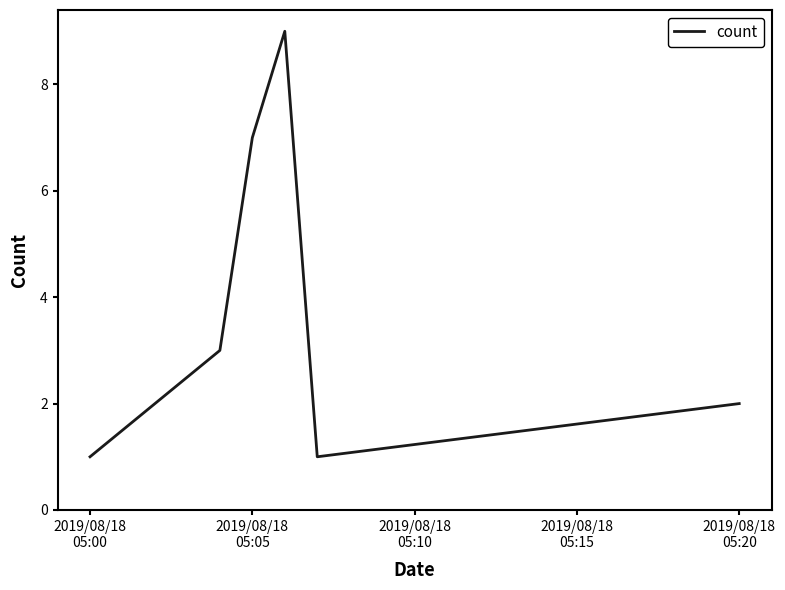

How many interior local peaks (higher than both neighbors) does the data have?

1